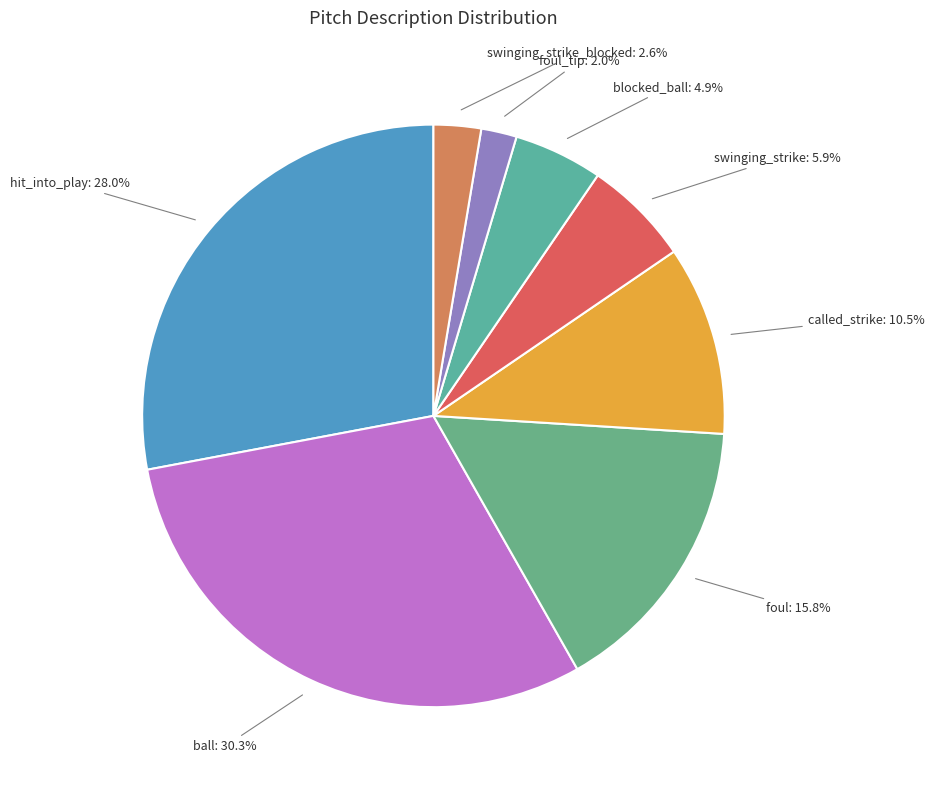

True or false: ball accounts for 30% of the total.

True